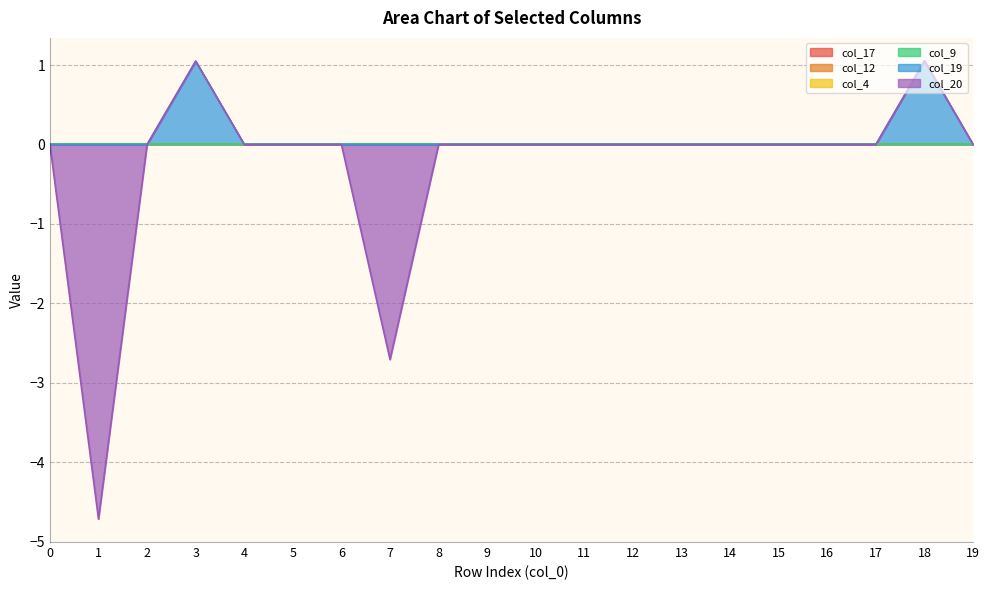

True or false: col_12 and col_9 cross at least once.

False